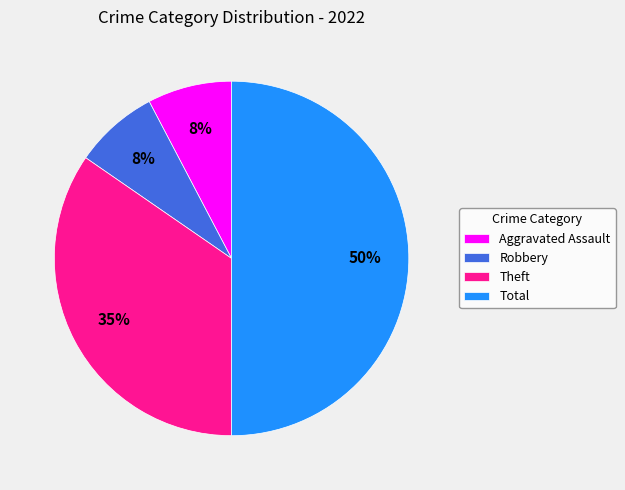

How many slices are in this pie chart?

4